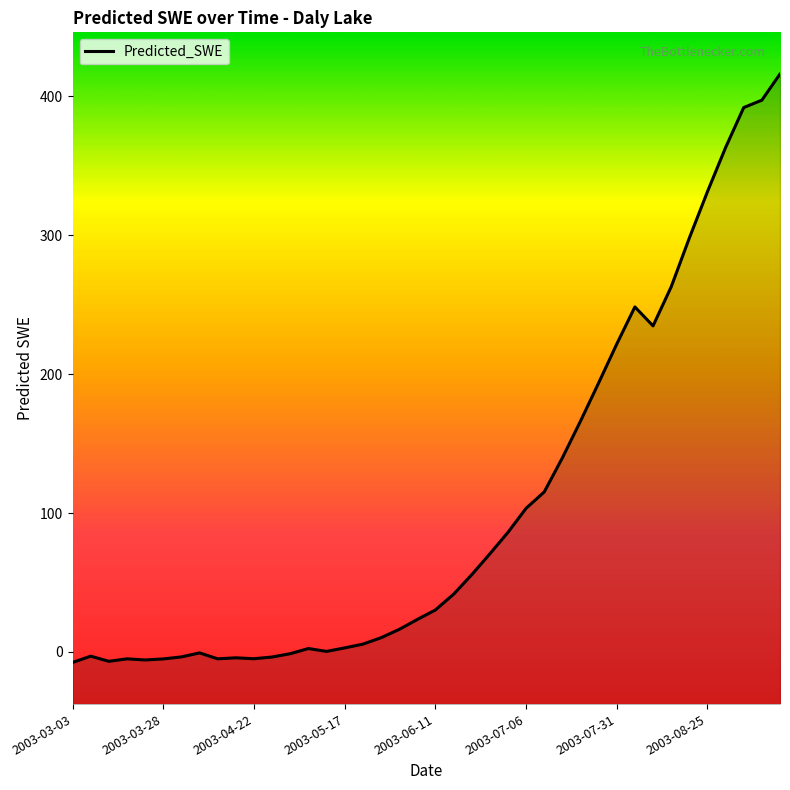

What is the minimum value shown in the chart?

-7.6